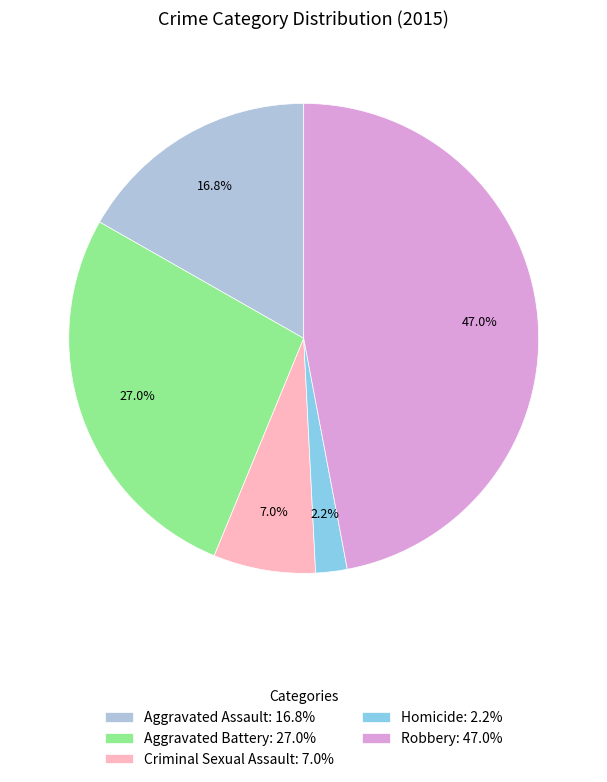

What percentage is the Aggravated Battery slice, to the nearest percent?

27%